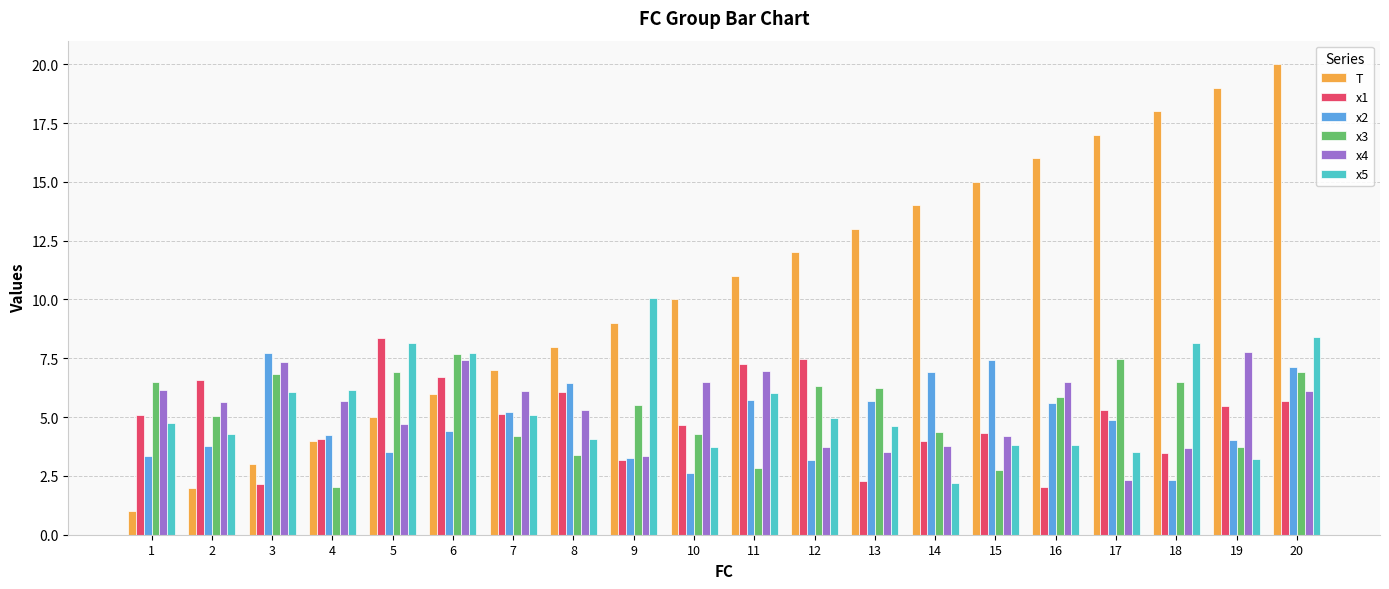

What is the value of the x5 bar at the 13th from the left?

4.6